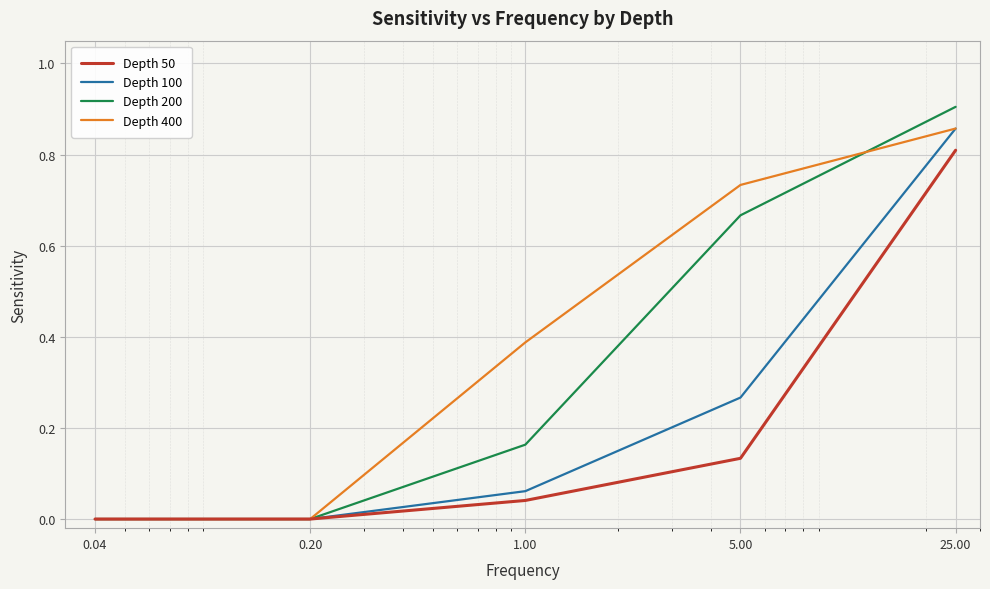

What are all the series names shown in the legend?

Depth 50, Depth 100, Depth 200, Depth 400